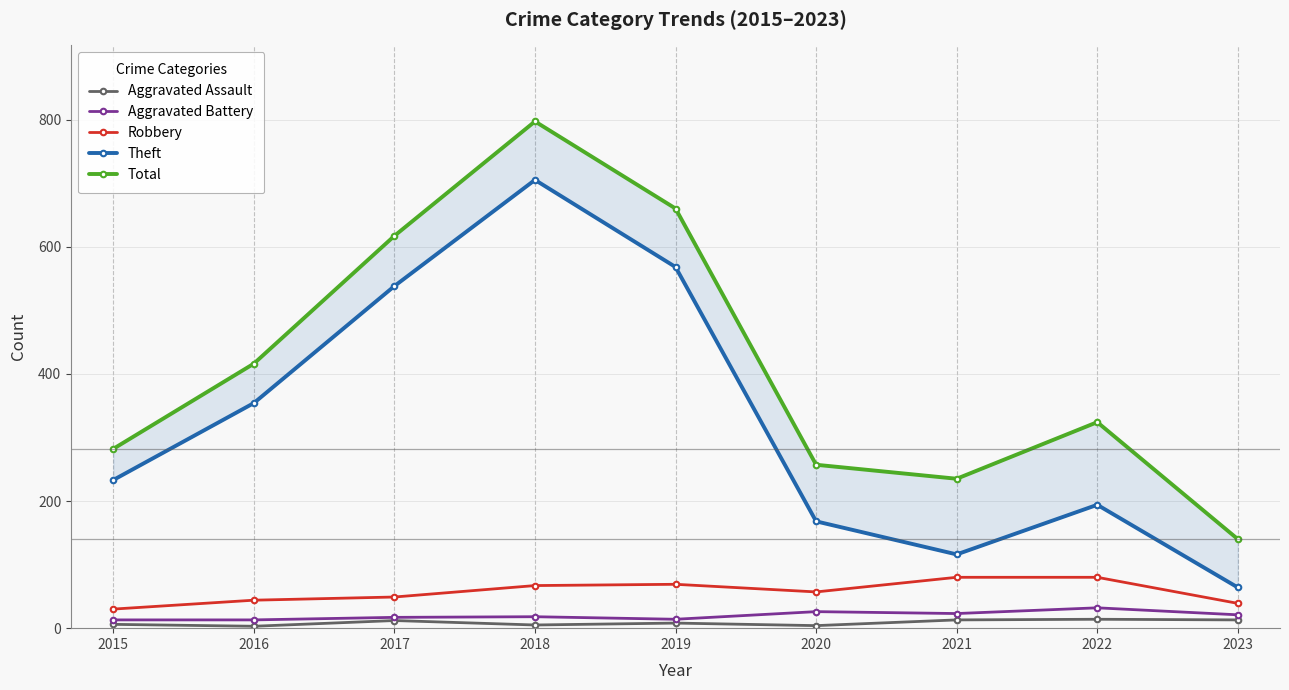

Where does the Aggravated Battery series first go above 18?

2020